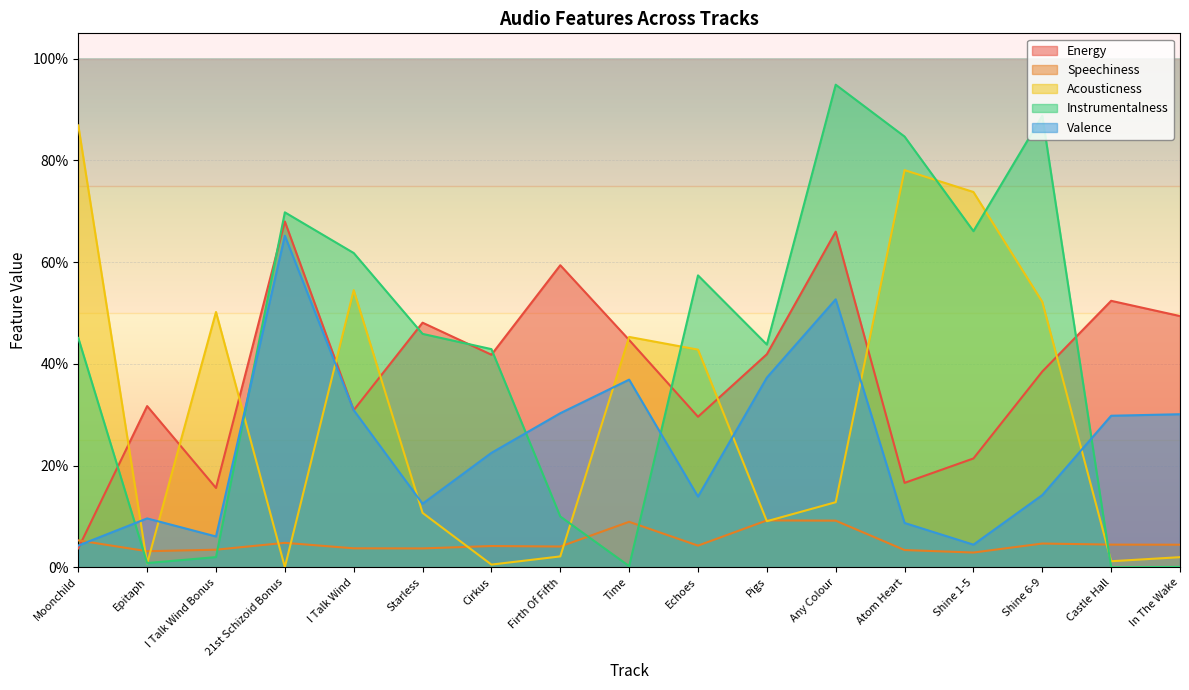

Between I Talk Wind and In The Wake, which is larger?

In The Wake